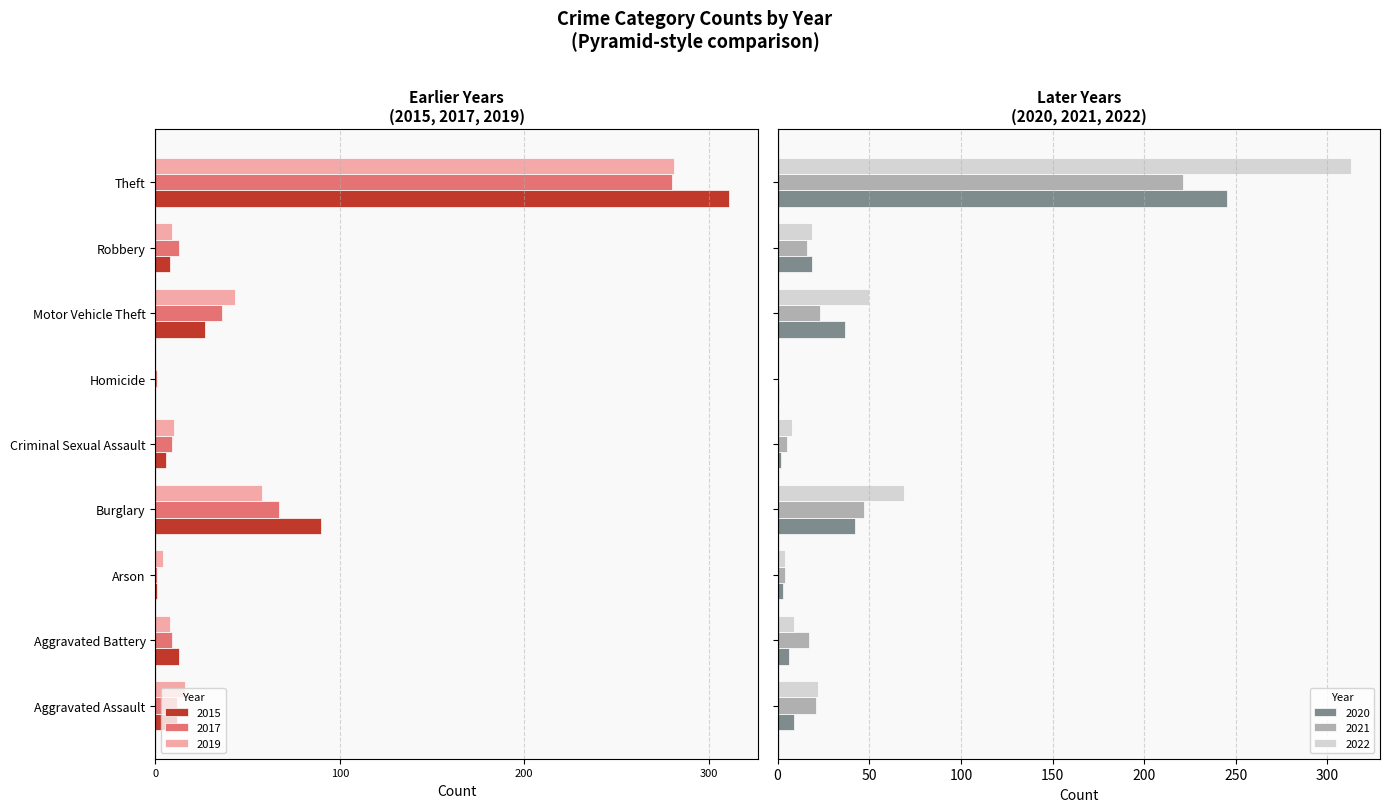

Reading left to right, extract all data points from this chart.

2020: Aggravated Assault=9	Aggravated Battery=6	Arson=3	Burglary=42	Criminal Sexual Assault=2	Homicide=1	Motor Vehicle Theft=37	Robbery=19	Theft=245
2017: Aggravated Assault=-12	Aggravated Battery=-9	Arson=-1	Burglary=-67	Criminal Sexual Assault=-9	Homicide=-1	Motor Vehicle Theft=-36	Robbery=-13	Theft=-280
2015: Aggravated Assault=-12	Aggravated Battery=-13	Arson=-1	Burglary=-90	Criminal Sexual Assault=-6	Homicide=0	Motor Vehicle Theft=-27	Robbery=-8	Theft=-311
2019: Aggravated Assault=-16	Aggravated Battery=-8	Arson=-4	Burglary=-58	Criminal Sexual Assault=-10	Homicide=0	Motor Vehicle Theft=-43	Robbery=-9	Theft=-281
2021: Aggravated Assault=21	Aggravated Battery=17	Arson=4	Burglary=47	Criminal Sexual Assault=5	Homicide=0	Motor Vehicle Theft=23	Robbery=16	Theft=221
2022: Aggravated Assault=22	Aggravated Battery=9	Arson=4	Burglary=69	Criminal Sexual Assault=8	Homicide=0	Motor Vehicle Theft=50	Robbery=19	Theft=313